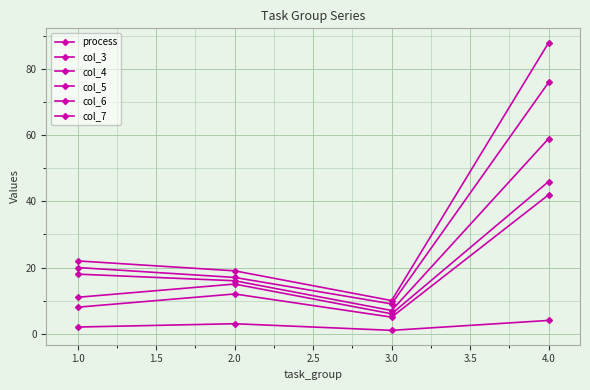

Where is the first local maximum for process?

2.0